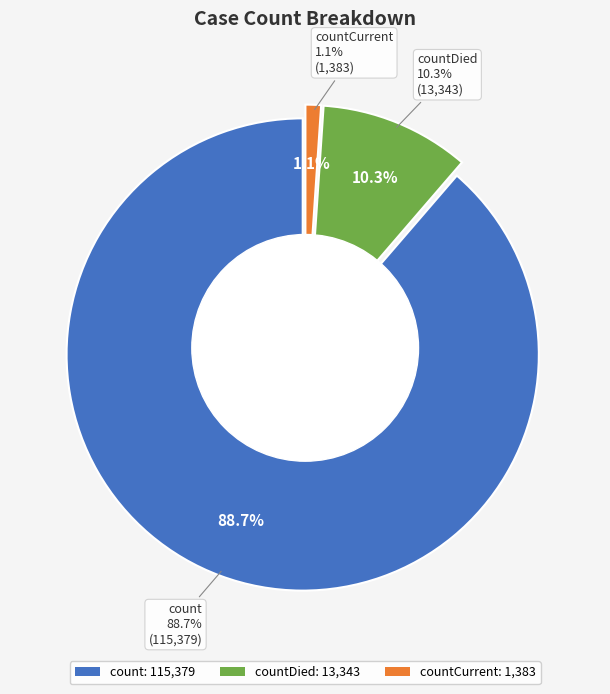

To the nearest percent, what is the difference between the largest and smallest slice percentages?

88%